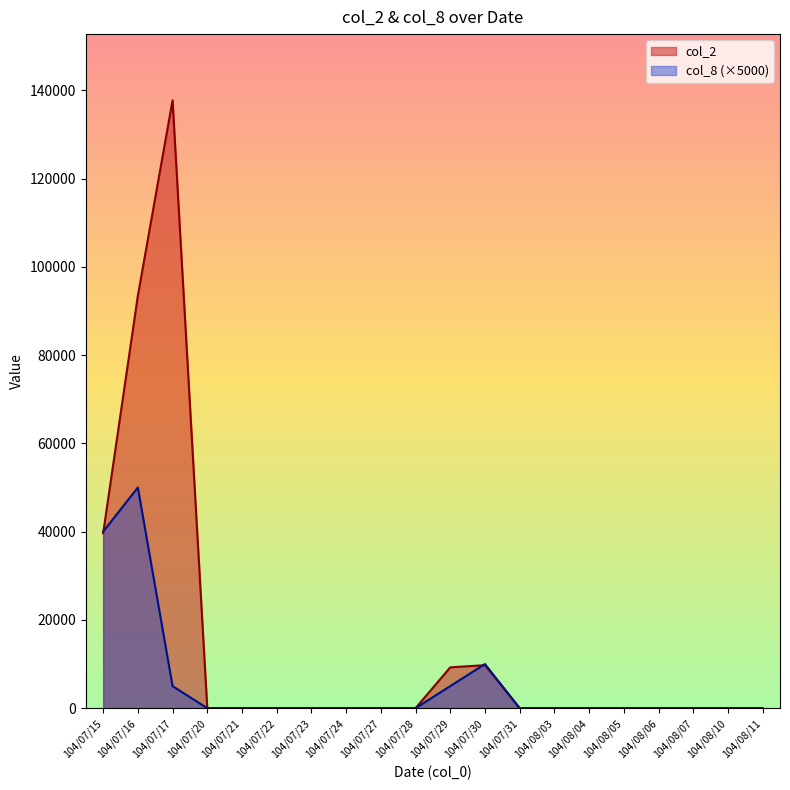

True or false: col_2 and col_8 cross at least once.

True